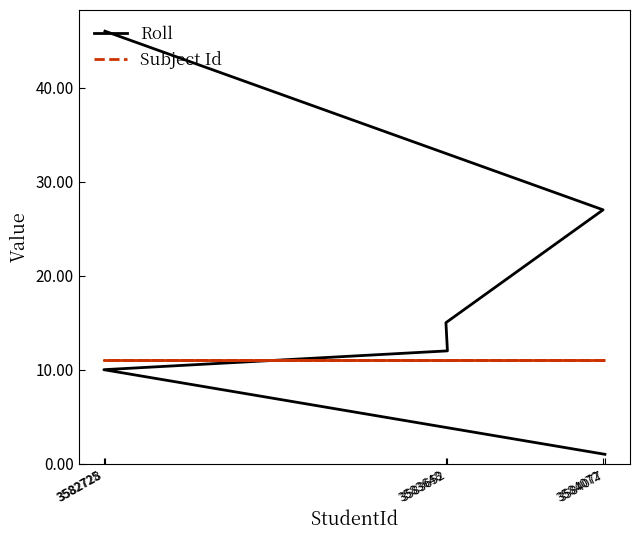

Reading left to right, what are all the values shown in this chart?

Roll: 3584077=1	3582725=10	3583652=12	3583648=15	3584072=27	3582728=46
Subject Id: 3584077=11	3582725=11	3583652=11	3583648=11	3584072=11	3582728=11